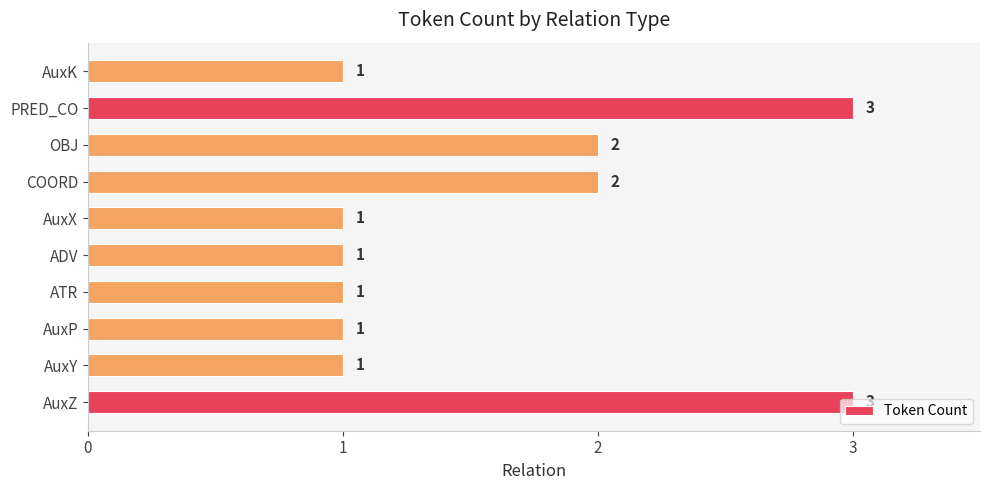

Is it true that the value at AuxK is 1?

True